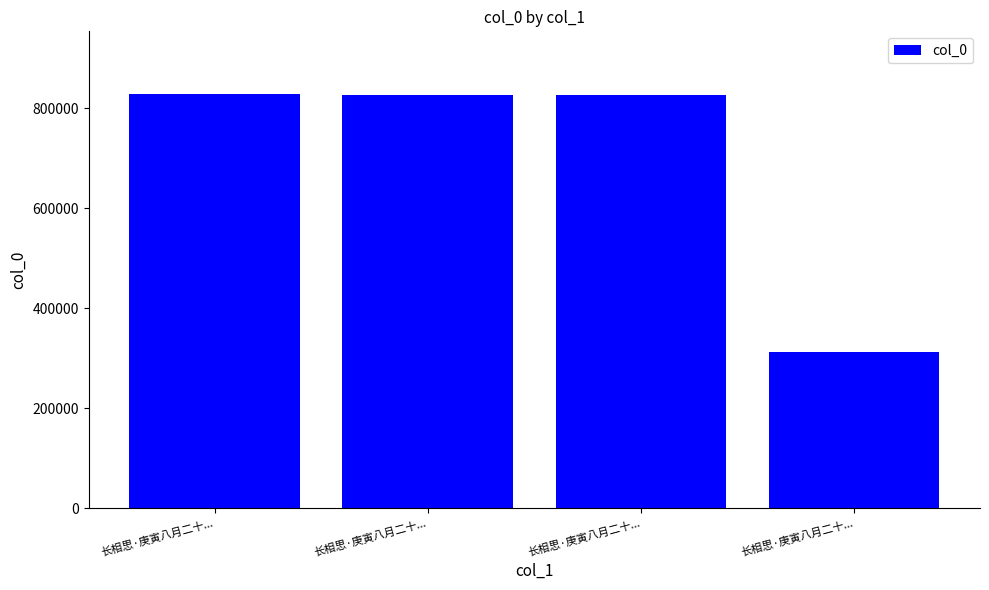

What is the difference between the values at 长相思·庚寅八月二十... and 长相思·庚寅八月二十...?

3482